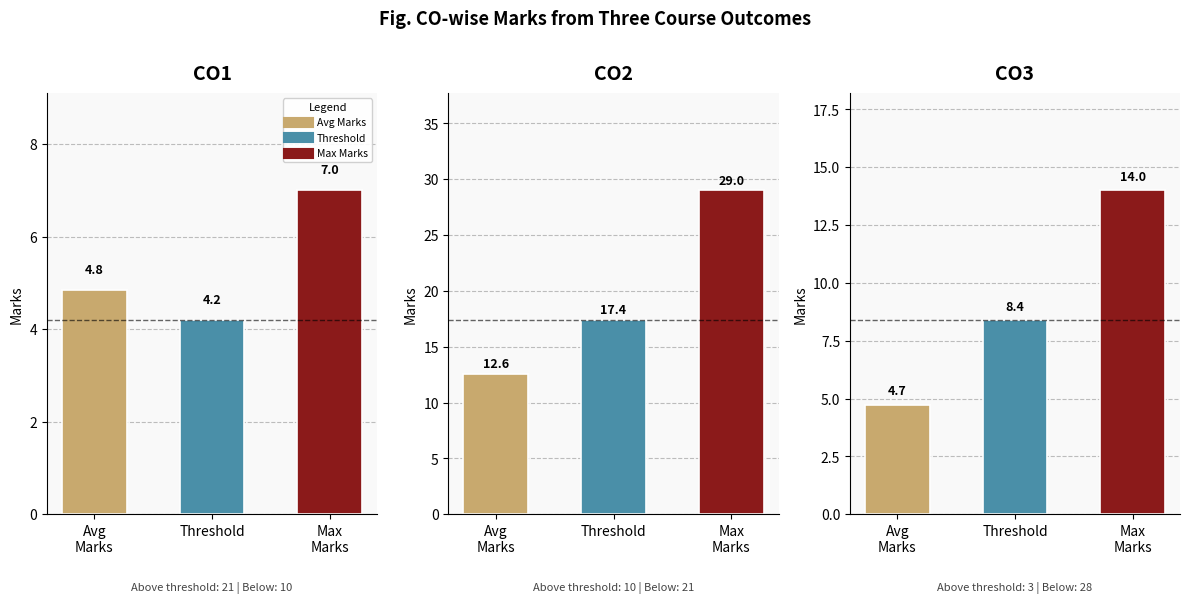

Is it true that CO3 equals 8.3 at 11?

False